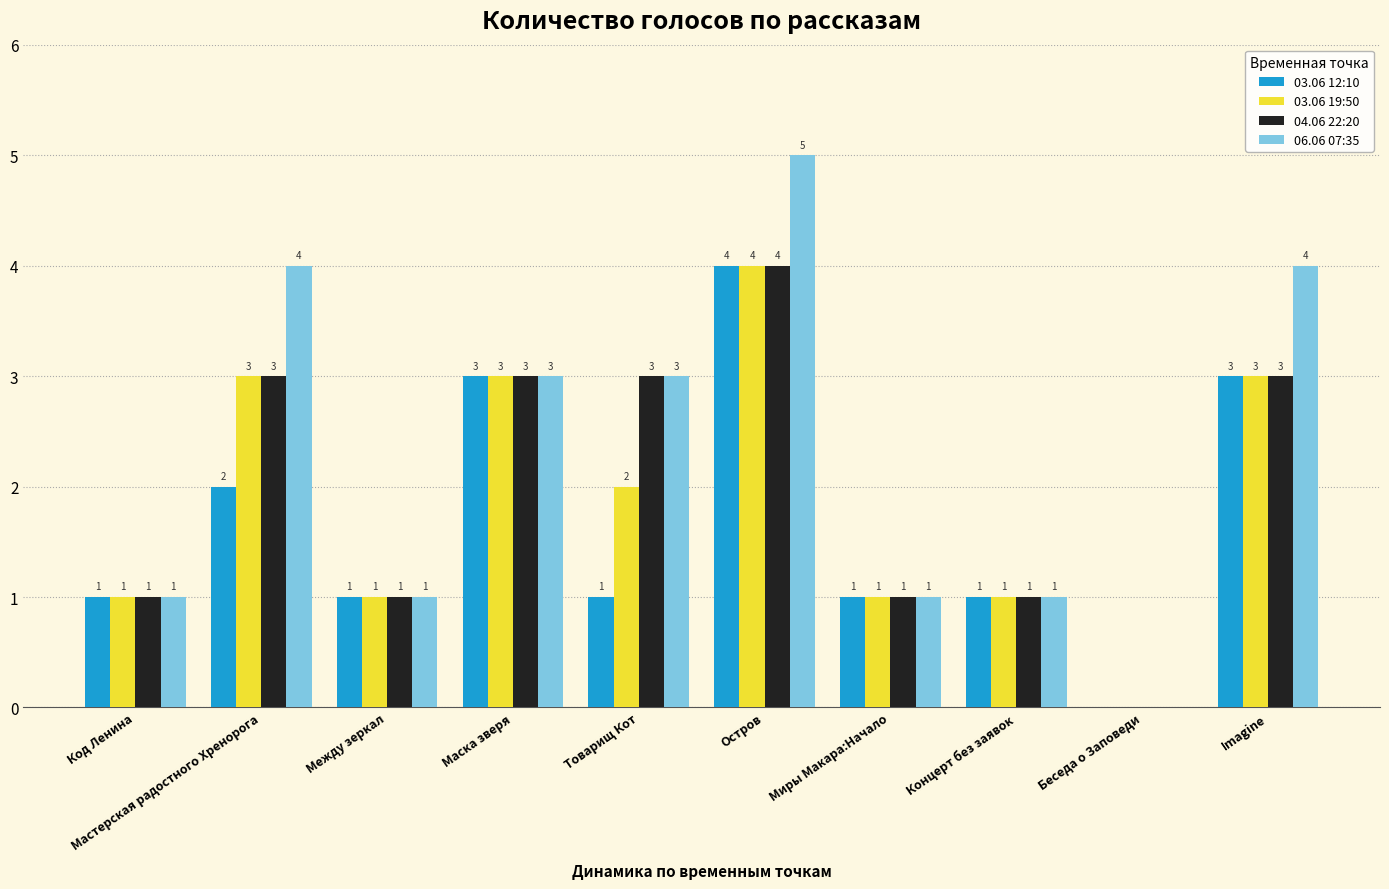

How many 06.06 07:35 values are between 1 and 4?

8